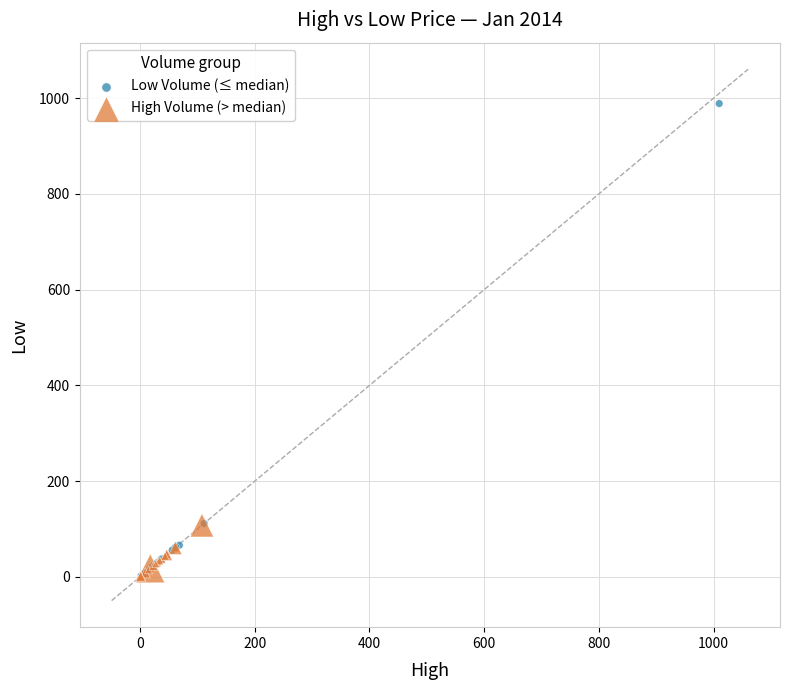

What are all the series names shown in the legend?

Low Volume (≤ median), High Volume (> median)